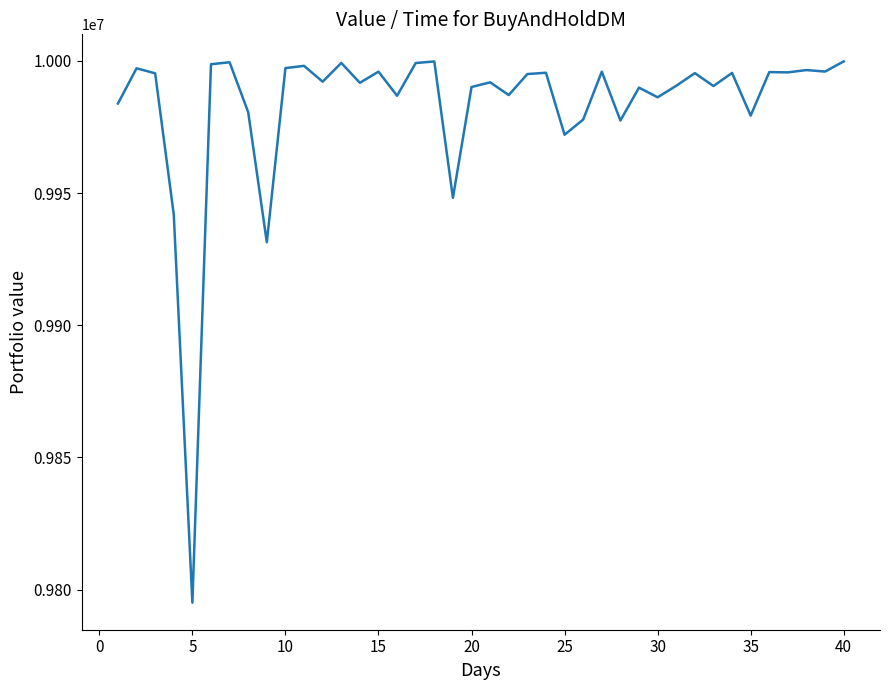

What is the smallest value displayed?

9795084